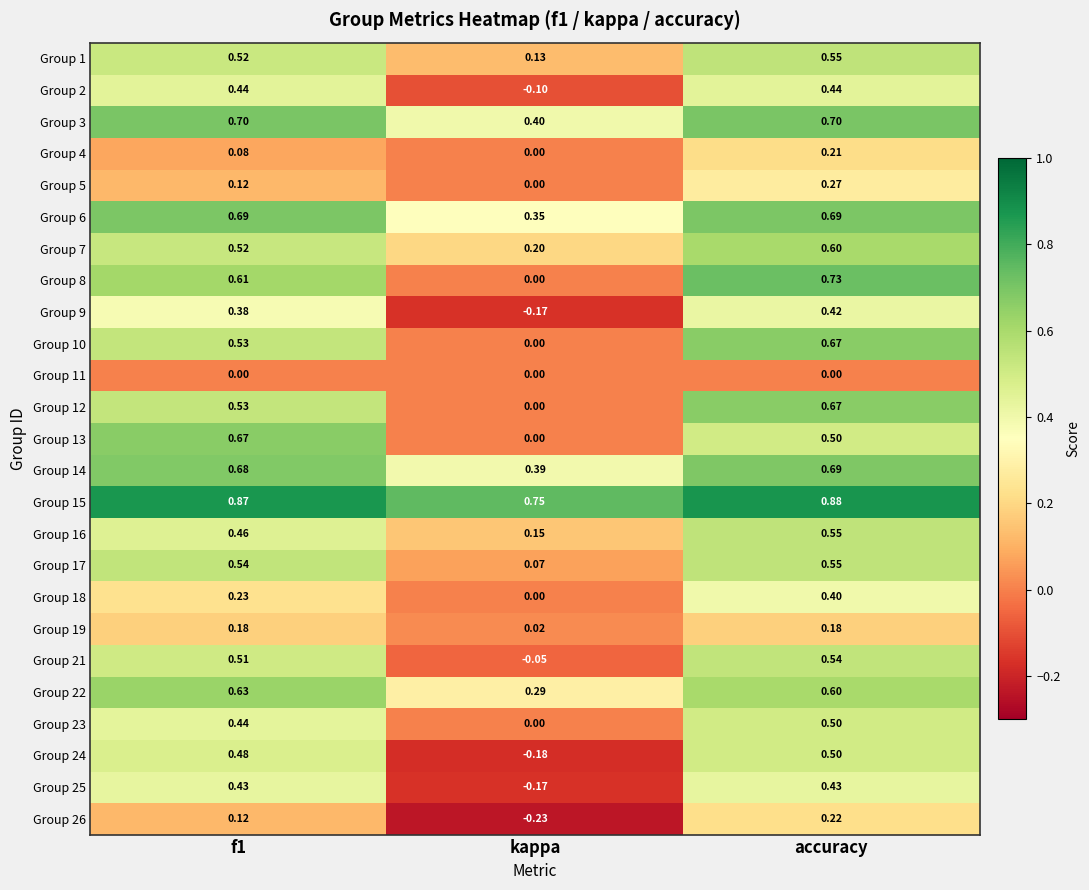

Is the value of Group 19 at f1 greater than the value of Group 4 at f1?

Yes